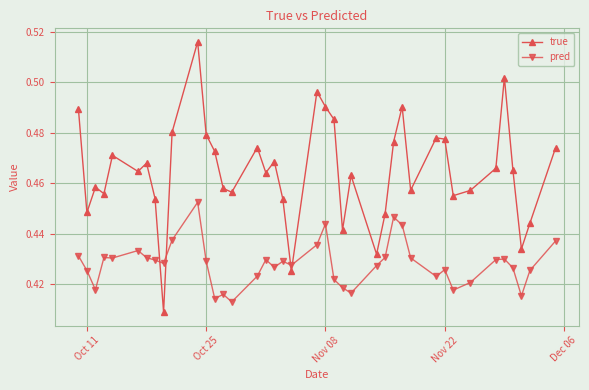

True or false: pred has more than 2 interior local peaks.

True